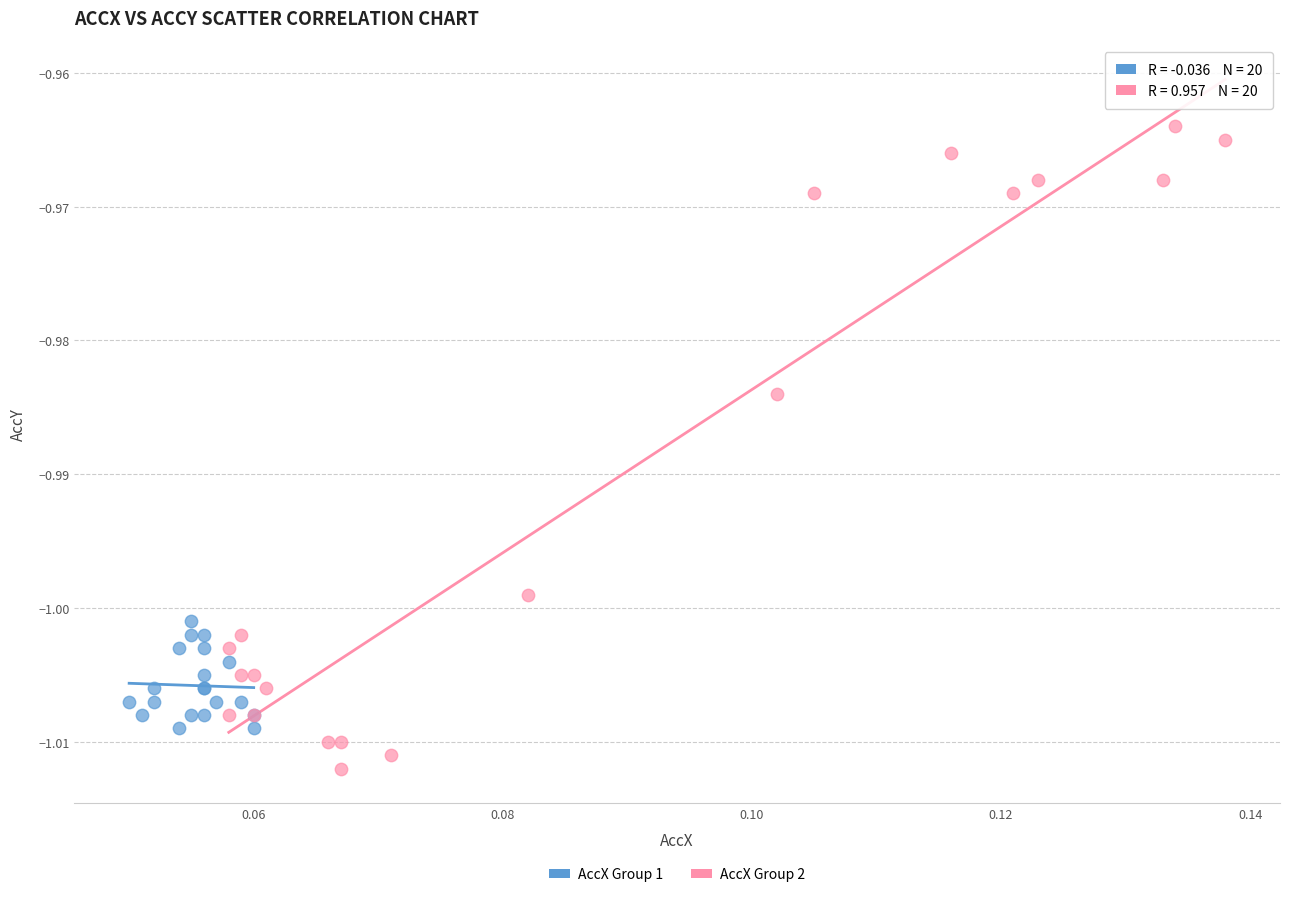

Which series has the widest spread of Y values?

AccX Group 2